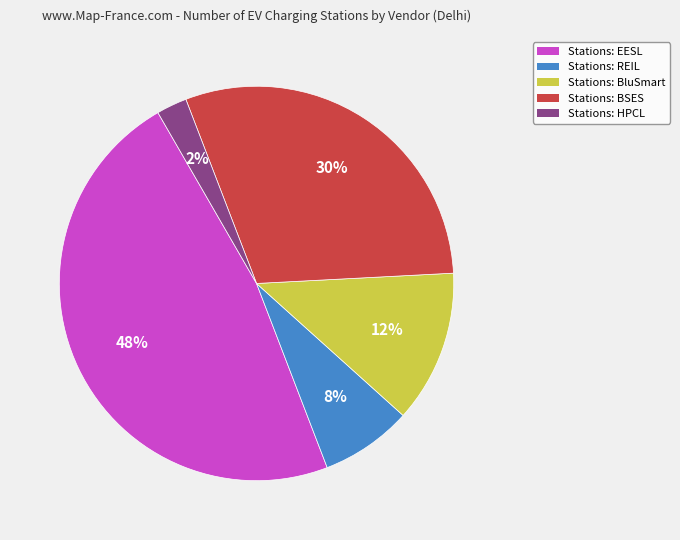

How many segments does this pie chart have?

5